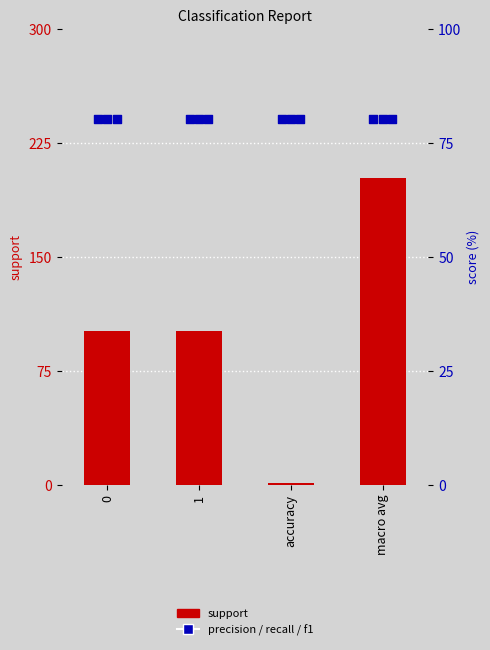

Which series reaches the minimum Y coordinate?

support